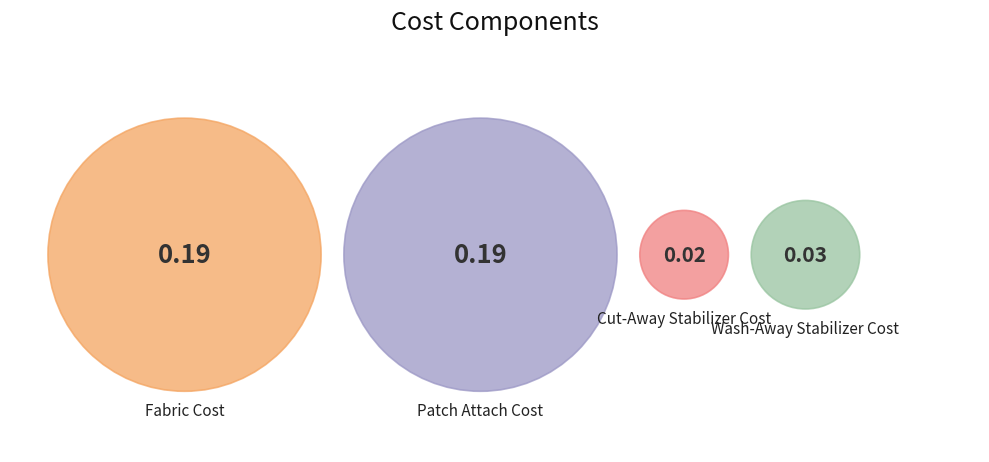

Which slice is the largest?

Fabric Cost